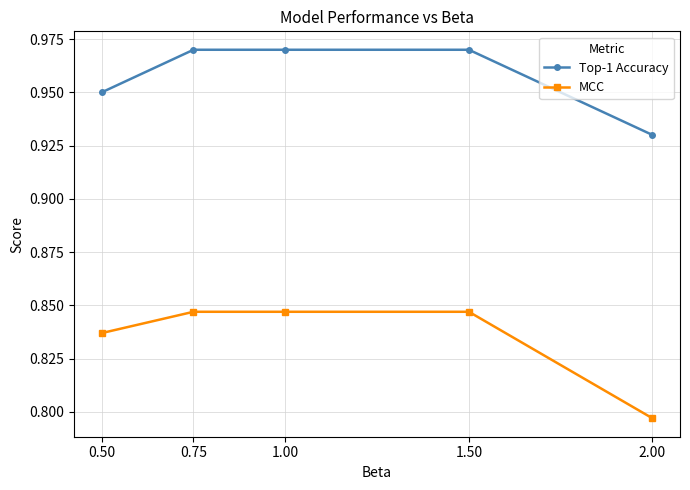

What is the sum of all Top-1 Accuracy values?

4.8